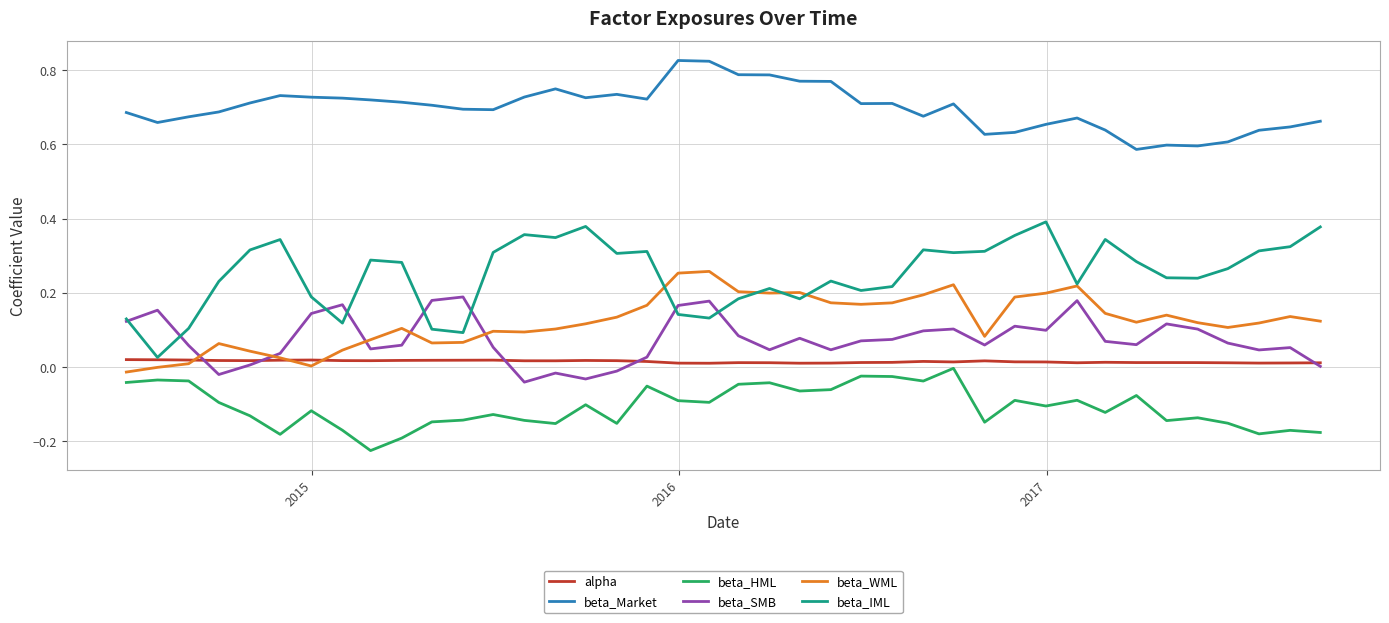

Which series has the largest range (max minus min)?

beta_IML